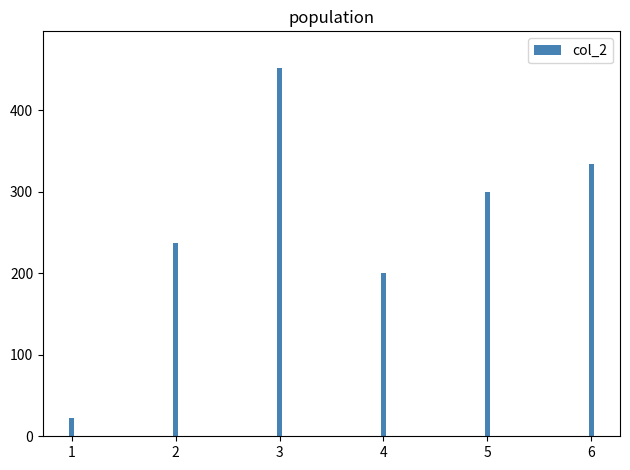

Reading left to right, transcribe all the data shown in this chart.

1=23	2=237	3=452	4=200	5=300	6=334